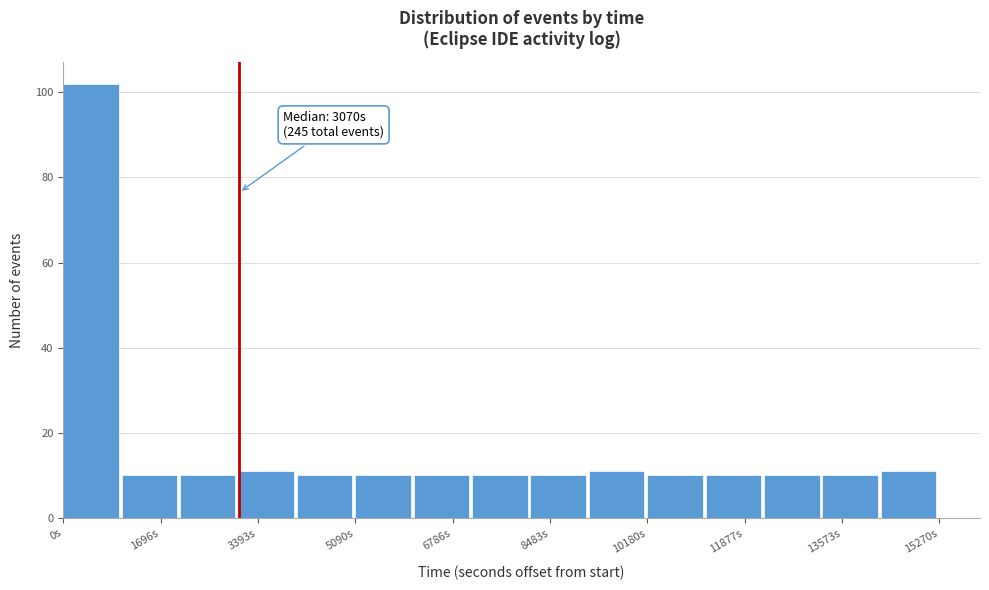

Which range on the x-axis has the tallest bar?

0 to 1000